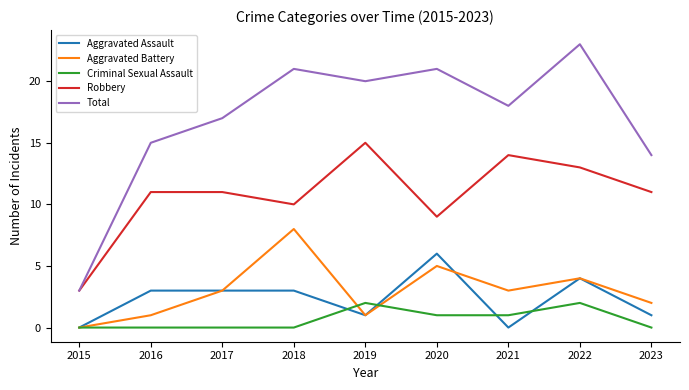

What is the average value of the Robbery series?

11